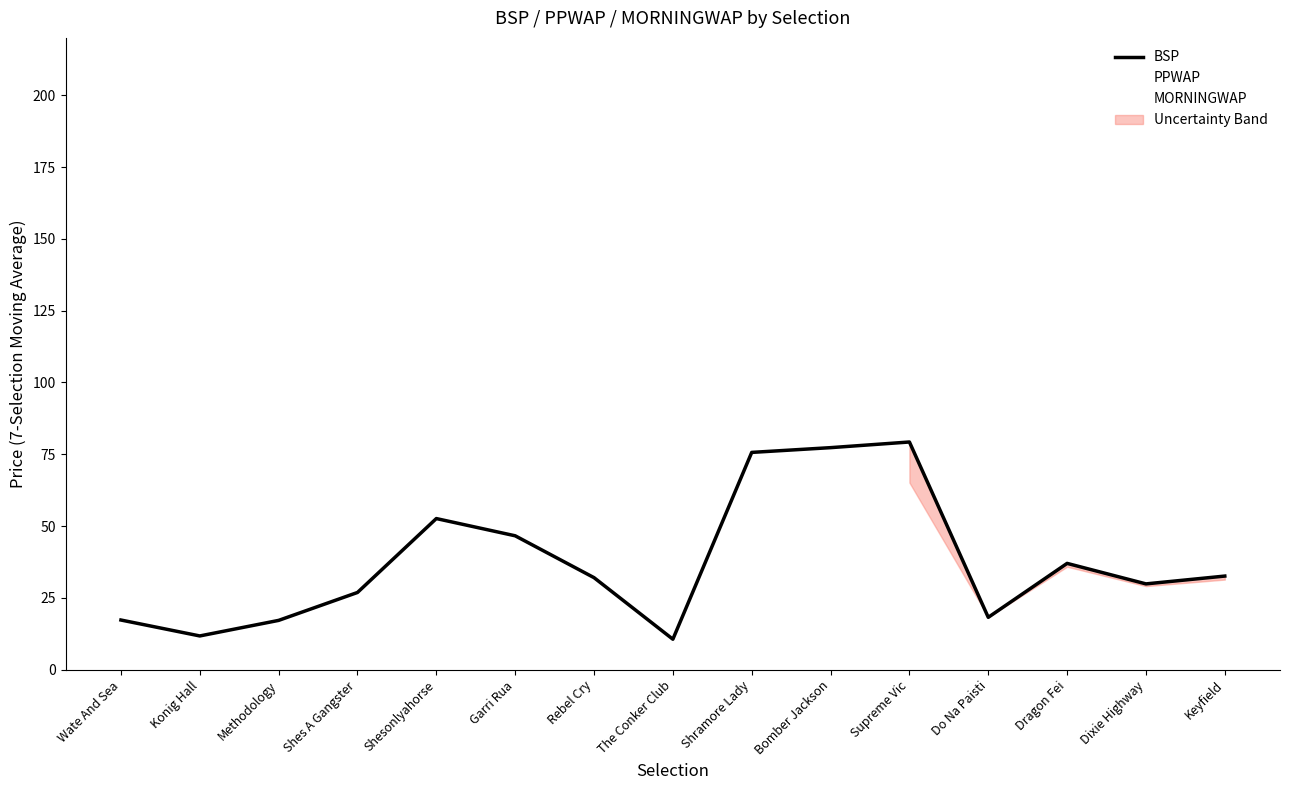

Which series changed the most between Garri Rua and Dragon Fei?

MORNINGWAP